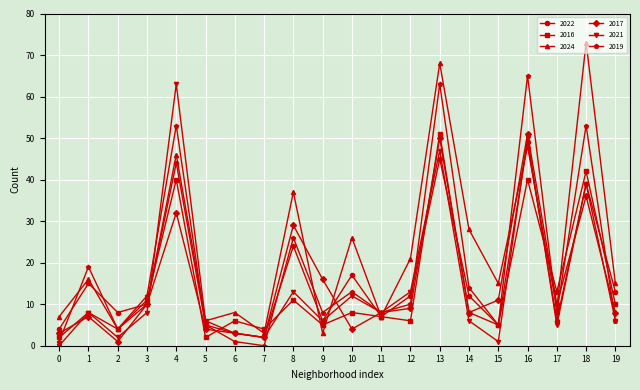

The value of 2021 at 17 is 5. True or false?

True